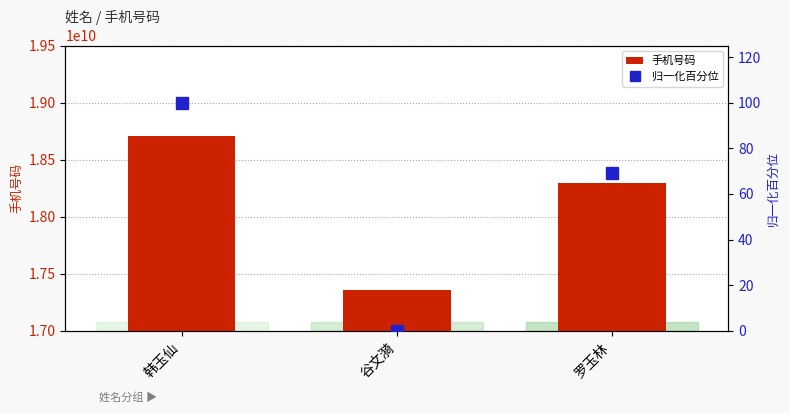

List the series in order of their overall mean, lowest first.

归一化百分位, 手机号码